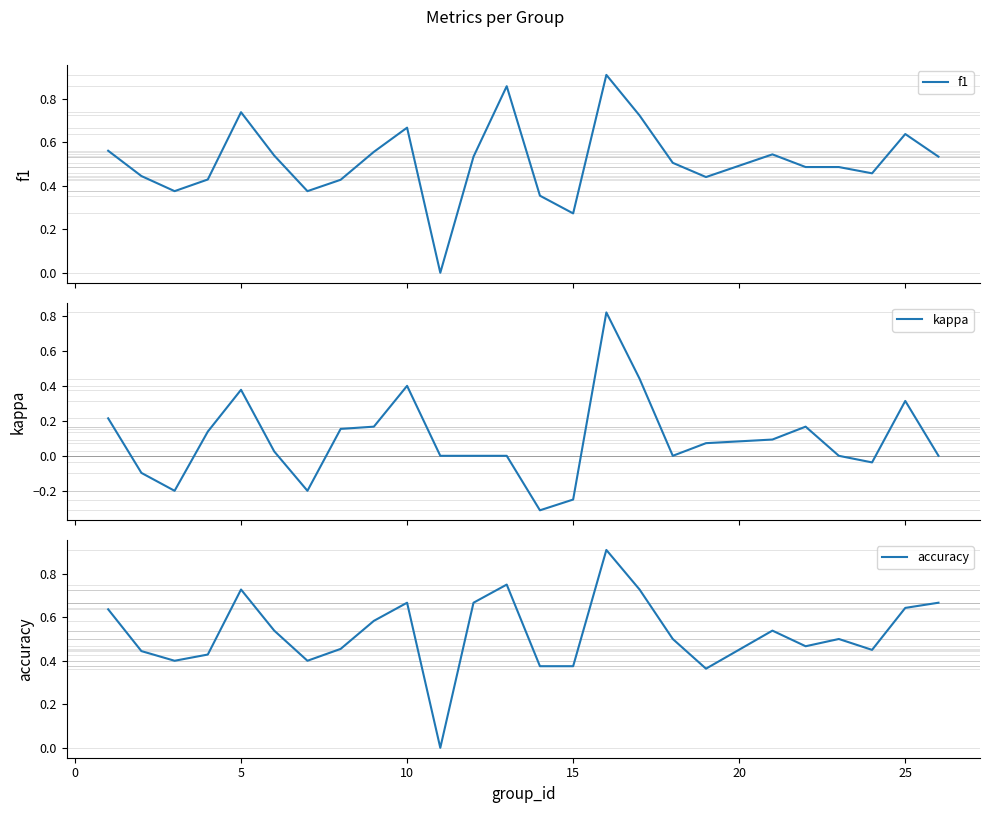

Count the number of categories in the chart.

25